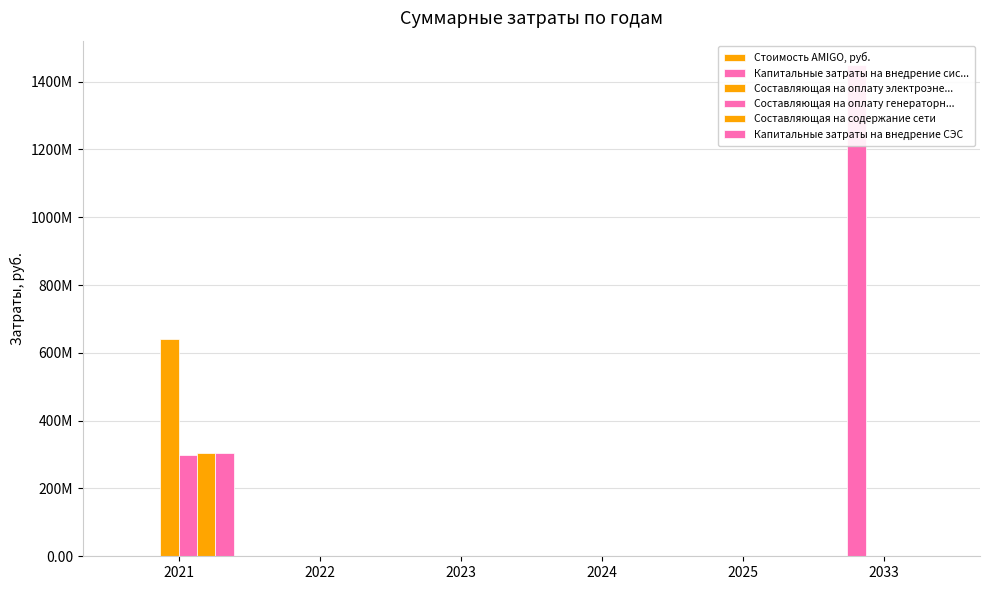

What is the difference between the maximum and second lowest values in the Составляющая на оплату генераторн... series?

299979290.1